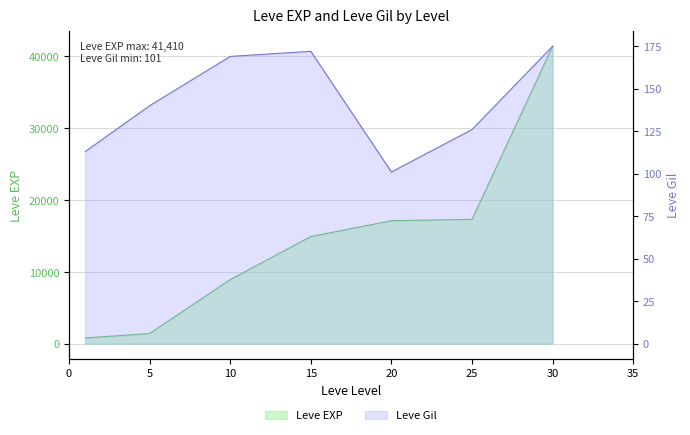

What are all the series names shown in the legend?

Leve EXP, Leve Gil